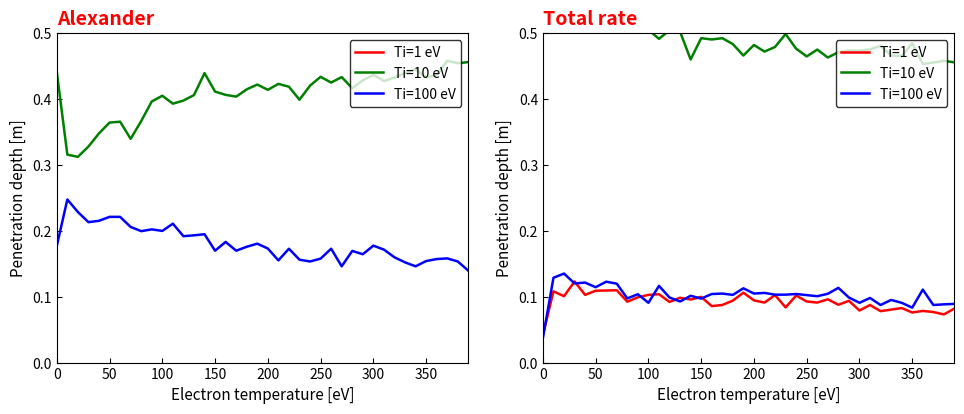

How many Ti=100 eV values are between 0 and 1?

40